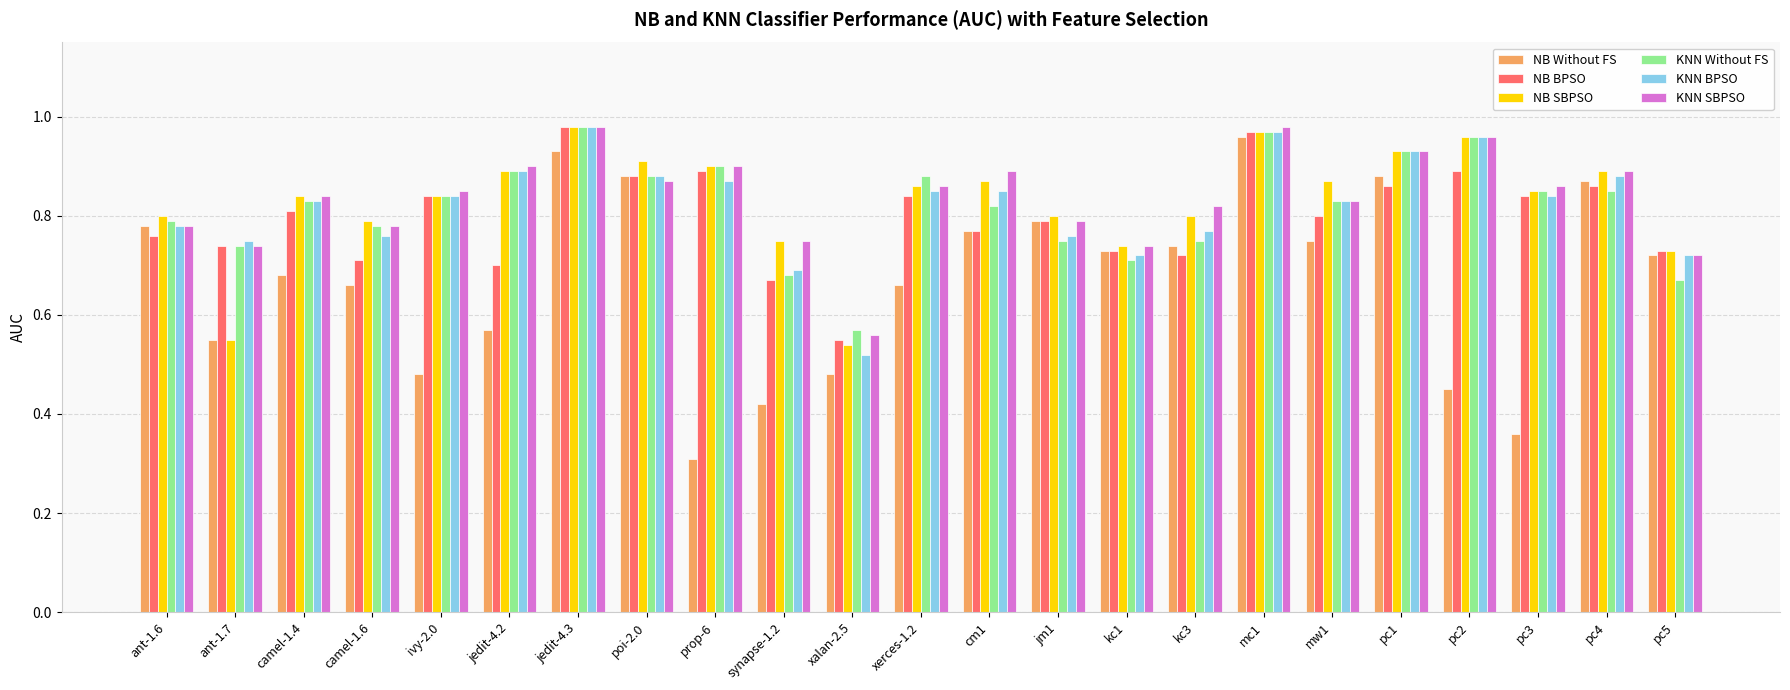

Which series changed the most between kc3 and pc1?

KNN Without FS